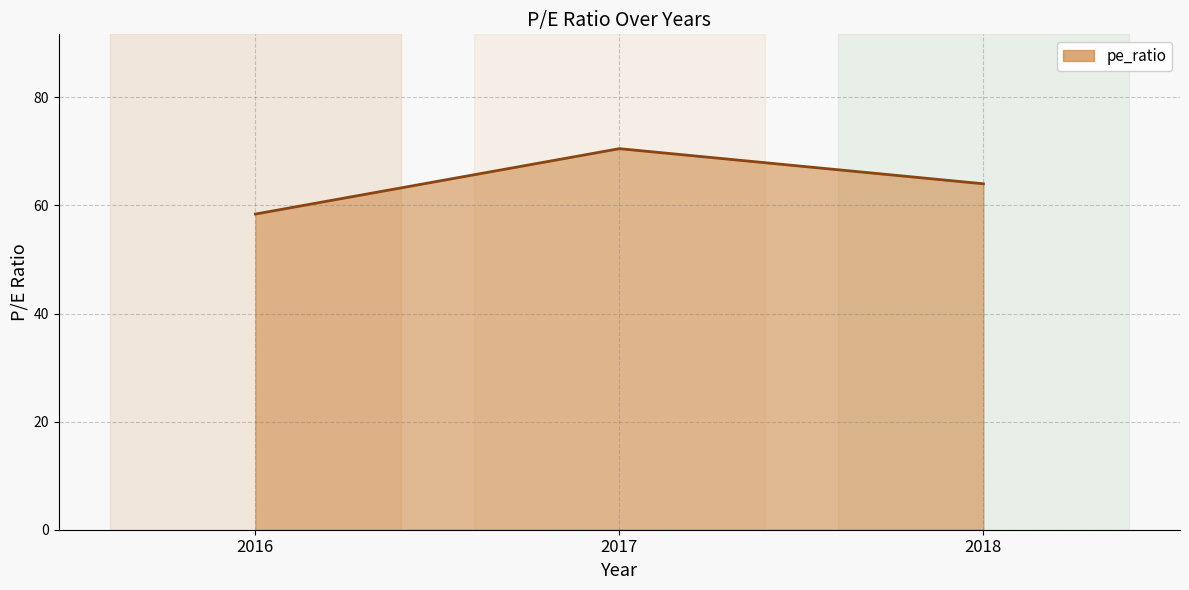

What is the average value?

64.3